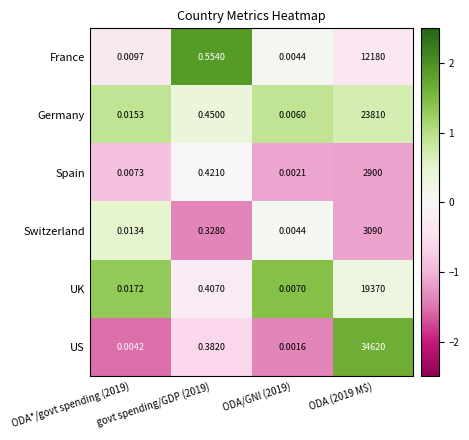

Which series has the widest spread of values?

US